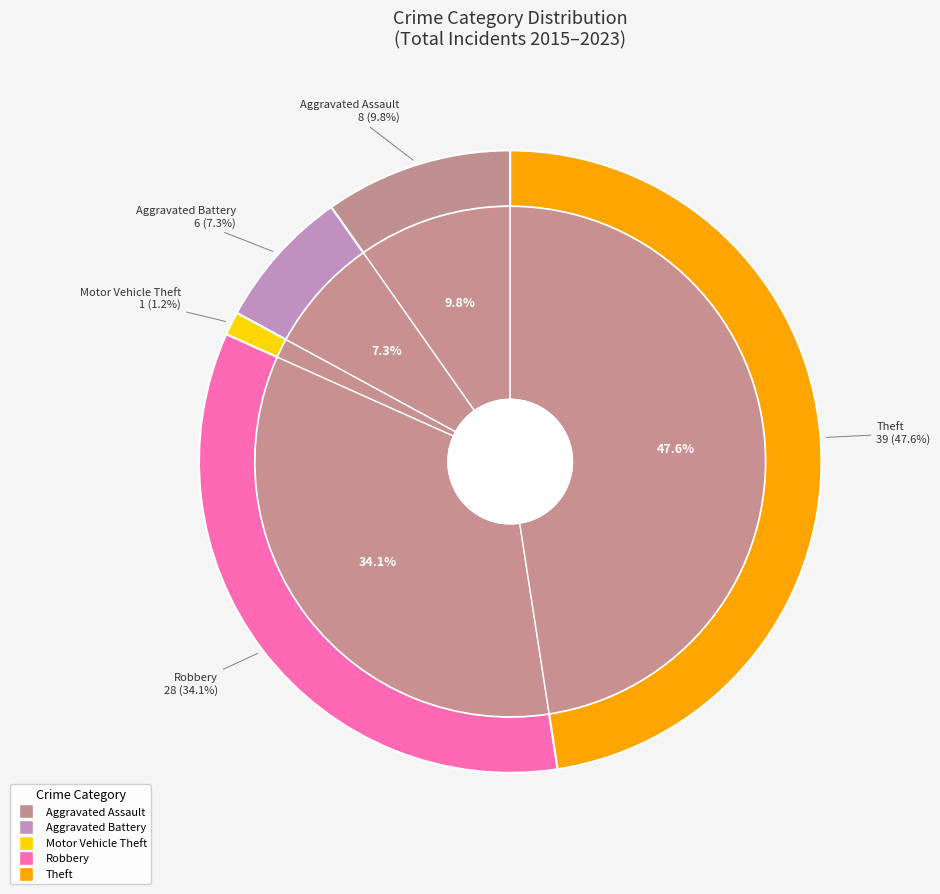

Is Theft the majority of the pie?

No